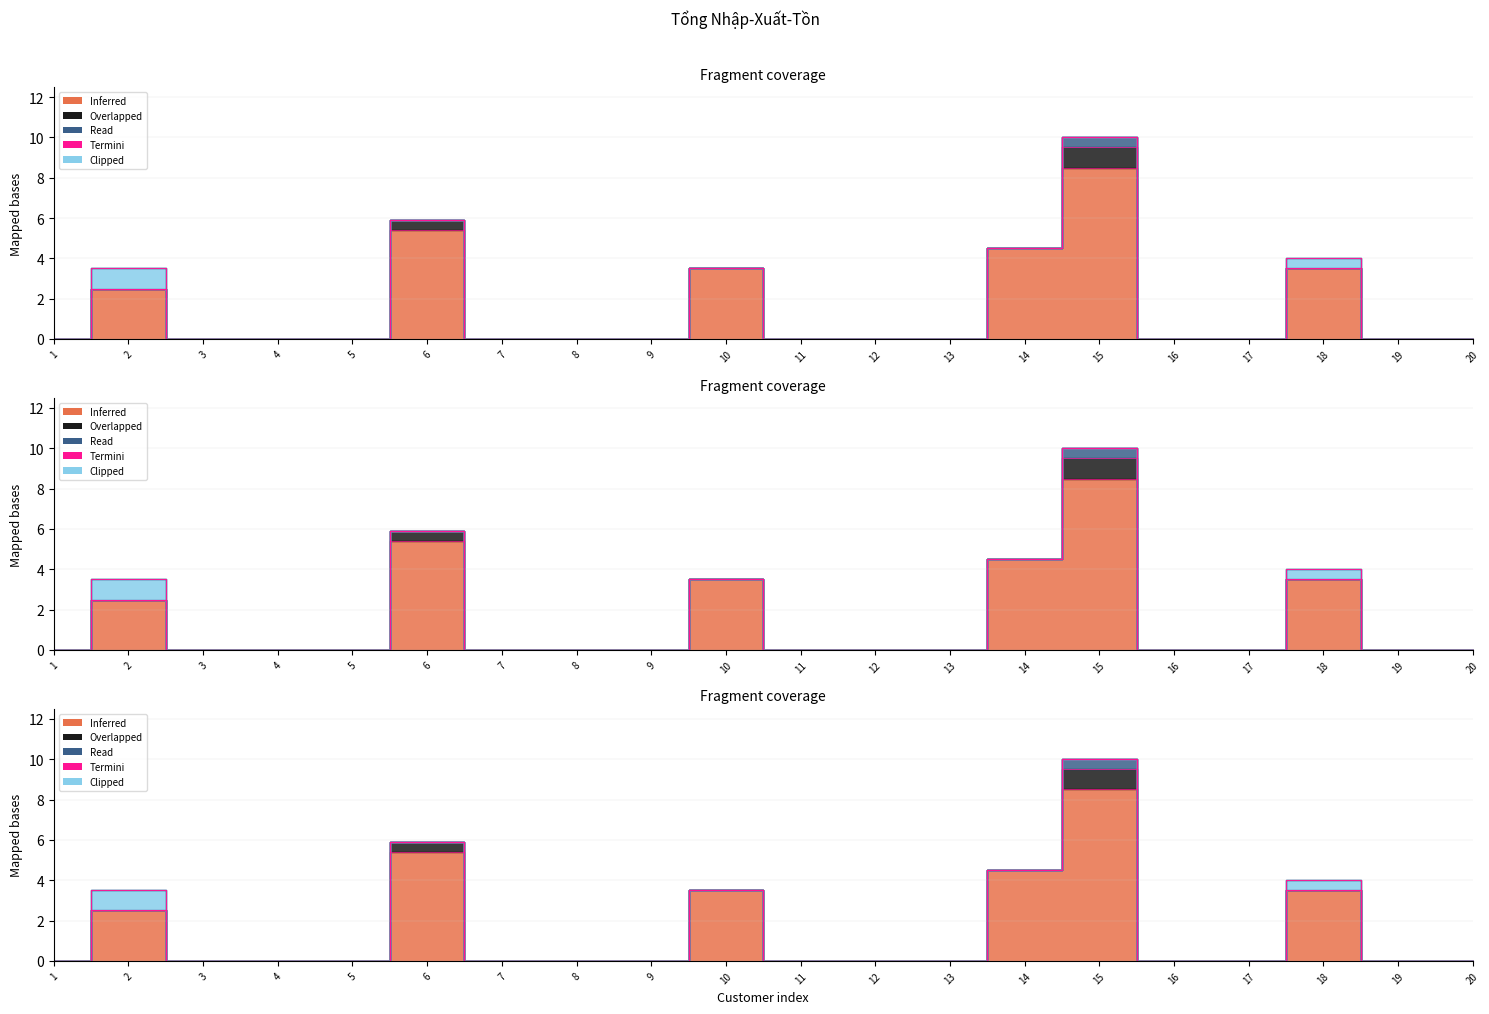

Reading left to right, what are all the values shown in this chart?

Tổng SL: 1=0.0	2=2.5	3=0.0	4=0.0	5=0.0	6=5.4	7=0.0	8=0.0	9=0.0	10=3.5	11=0.0	12=0.0	13=0.0	14=4.5	15=8.5	16=0.0	17=0.0	18=3.5	19=0.0	20=0.0
col_22: 1=0.0	2=0.0	3=0.0	4=0.0	5=0.0	6=0.5	7=0.0	8=0.0	9=0.0	10=0.0	11=0.0	12=0.0	13=0.0	14=0.0	15=1.0	16=0.0	17=0.0	18=0.0	19=0.0	20=0.0
col_26: 1=0.0	2=0.0	3=0.0	4=0.0	5=0.0	6=0.0	7=0.0	8=0.0	9=0.0	10=0.0	11=0.0	12=0.0	13=0.0	14=0.0	15=0.5	16=0.0	17=0.0	18=0.0	19=0.0	20=0.0
col_11: 1=0.0	2=0.0	3=0.0	4=0.0	5=0.0	6=0.0	7=0.0	8=0.0	9=0.0	10=0.0	11=0.0	12=0.0	13=0.0	14=0.0	15=0.0	16=0.0	17=0.0	18=0.0	19=0.0	20=0.0
col_55: 1=0.0	2=1.0	3=0.0	4=0.0	5=0.0	6=0.0	7=0.0	8=0.0	9=0.0	10=0.0	11=0.0	12=0.0	13=0.0	14=0.0	15=0.0	16=0.0	17=0.0	18=0.5	19=0.0	20=0.0
col_32: 1=0.0	2=0.0	3=0.0	4=0.0	5=0.0	6=0.0	7=0.0	8=0.0	9=0.0	10=0.0	11=0.0	12=0.0	13=0.0	14=0.0	15=0.0	16=0.0	17=0.0	18=0.0	19=0.0	20=0.0